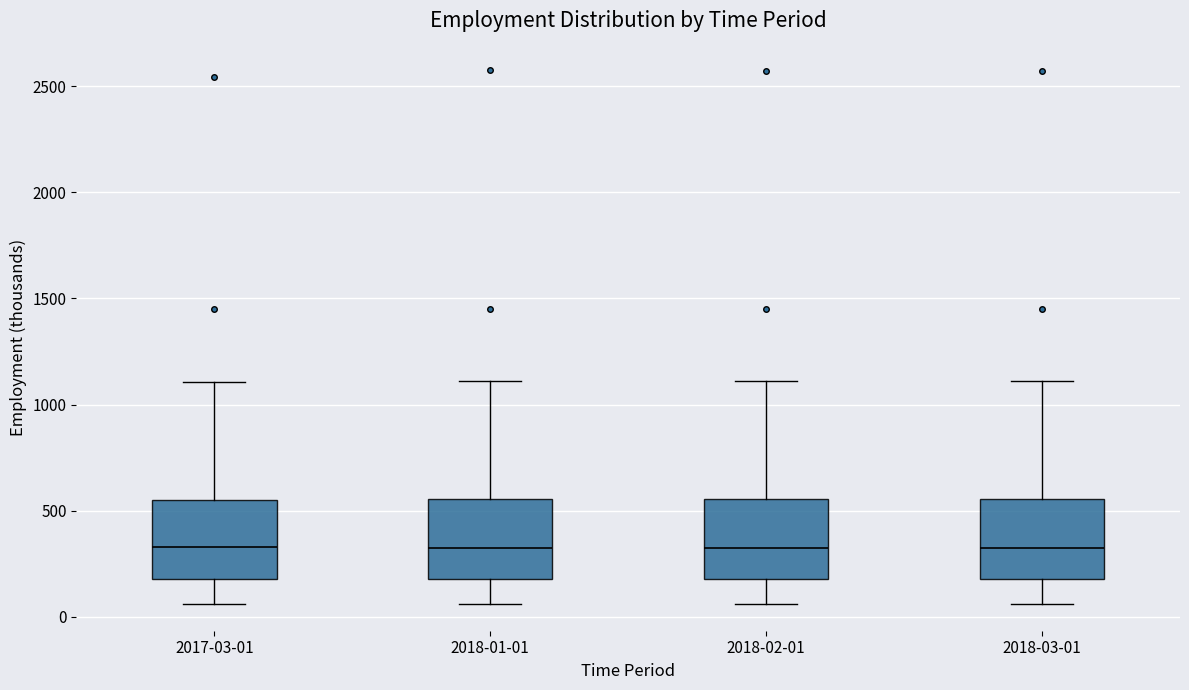

Reading left to right, transcribe this box plot: for each box, give where its median line is, the range the box spans, and where its two whiskers end, as read against the y-axis. The values are not printed on the chart, so give them approximately, as read against the axis.

2017-03-01: median 350, box 200 to 550, whiskers 50 to 1100
2018-01-01: median 350, box 200 to 550, whiskers 50 to 1100
2018-02-01: median 350, box 200 to 550, whiskers 50 to 1100
2018-03-01: median 350, box 200 to 550, whiskers 50 to 1100